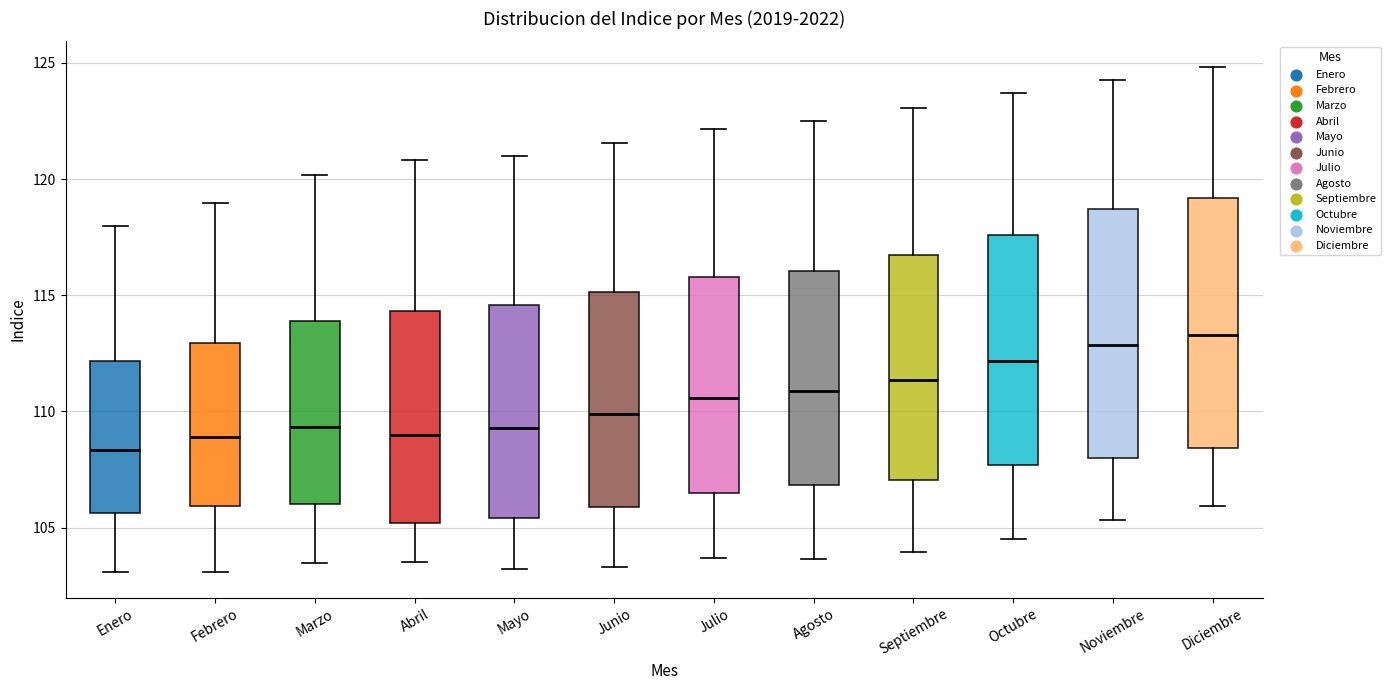

Reading left to right, transcribe this box plot: for each box, give where its median line is, the range the box spans, and where its two whiskers end, as read against the y-axis. The values are not printed on the chart, so give them approximately, as read against the axis.

Enero: median 108.5, box 105.5 to 112.0, whiskers 103.0 to 118.0
Febrero: median 109.0, box 106.0 to 113.0, whiskers 103.0 to 119.0
Marzo: median 109.5, box 106.0 to 114.0, whiskers 103.5 to 120.0
Abril: median 109.0, box 105.0 to 114.5, whiskers 103.5 to 121.0
Mayo: median 109.5, box 105.5 to 114.5, whiskers 103.0 to 121.0
Junio: median 110.0, box 106.0 to 115.0, whiskers 103.5 to 121.5
Julio: median 110.5, box 106.5 to 116.0, whiskers 103.5 to 122.0
Agosto: median 111.0, box 107.0 to 116.0, whiskers 103.5 to 122.5
Septiembre: median 111.5, box 107.0 to 116.5, whiskers 104.0 to 123.0
Octubre: median 112.0, box 107.5 to 117.5, whiskers 104.5 to 123.5
Noviembre: median 113.0, box 108.0 to 118.5, whiskers 105.5 to 124.5
Diciembre: median 113.5, box 108.5 to 119.0, whiskers 106.0 to 125.0